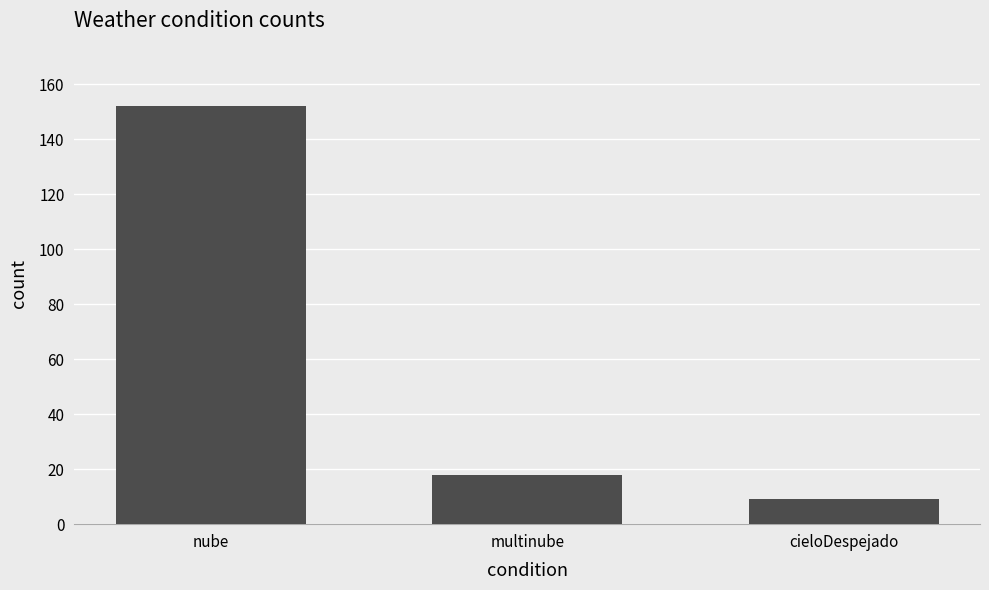

What position from the left is multinube?

2